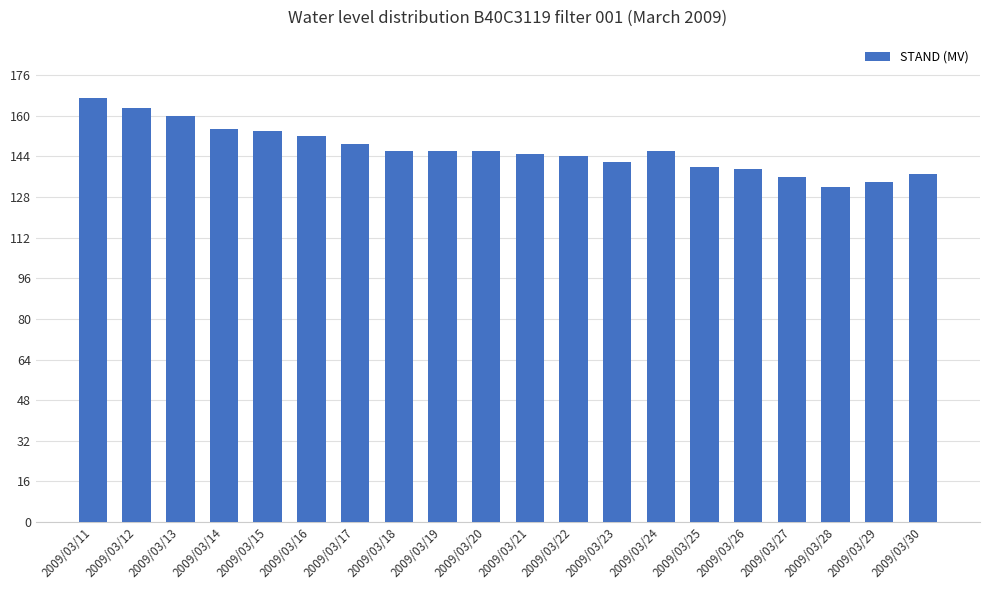

Does the chart contain any negative values?

No